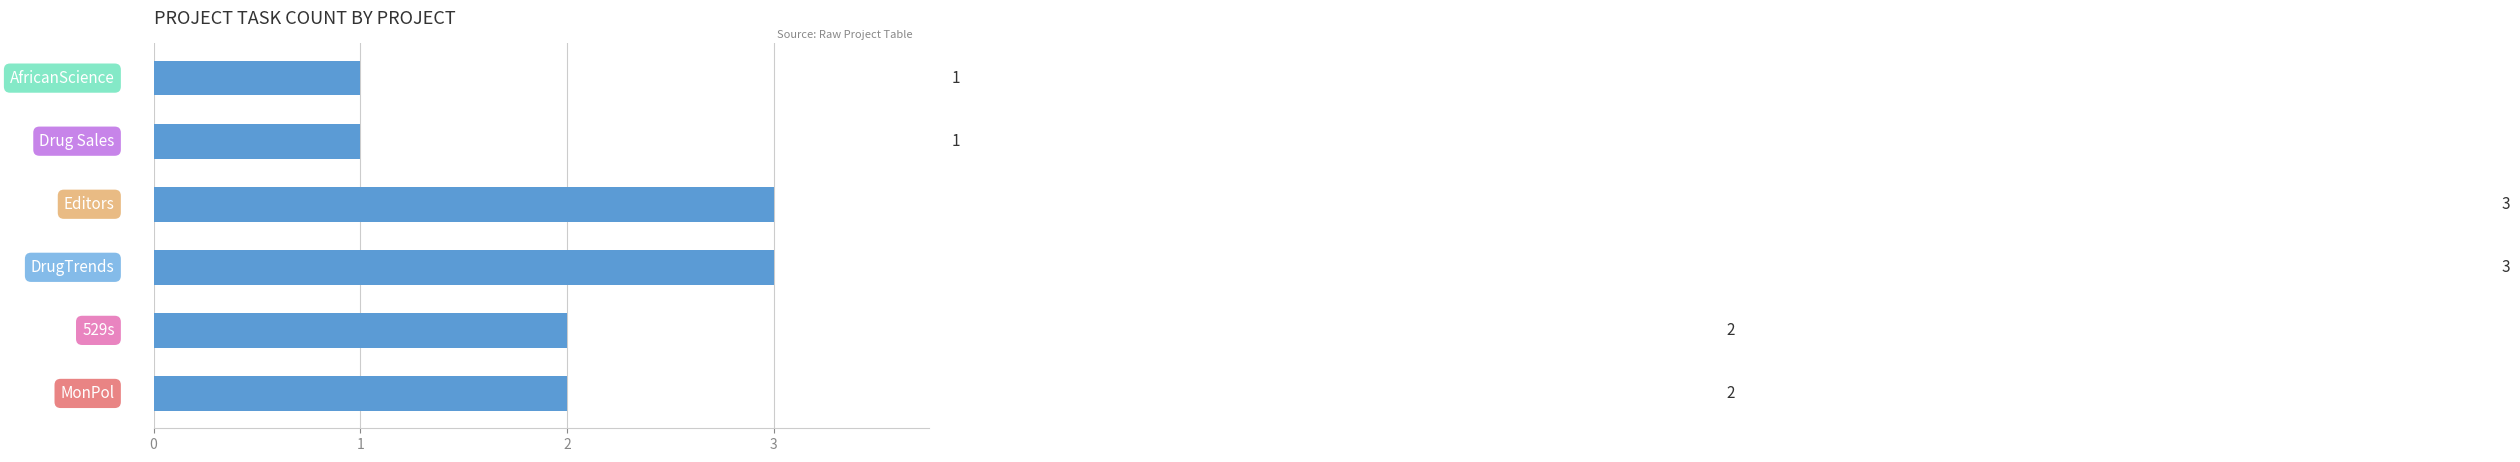

Does the chart contain any negative values?

No